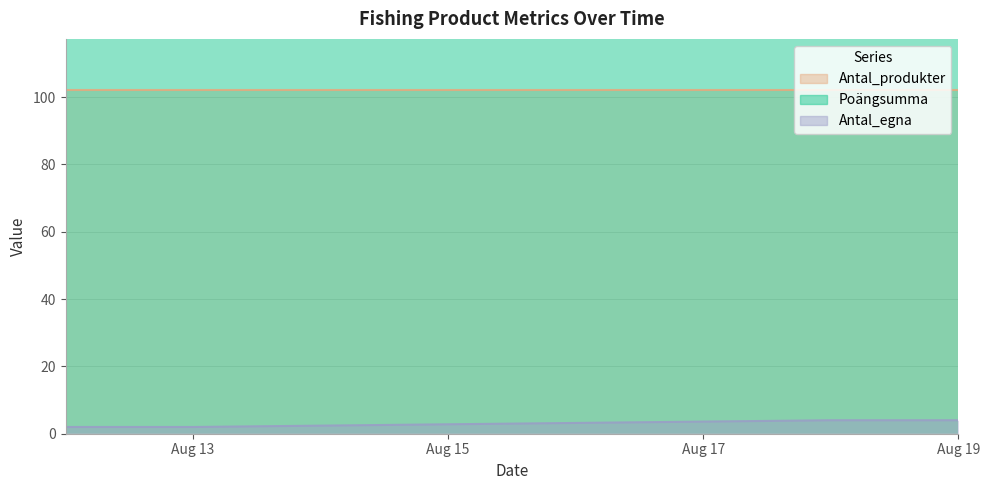

At which label does Poängsumma first exceed 186?

2025-08-18